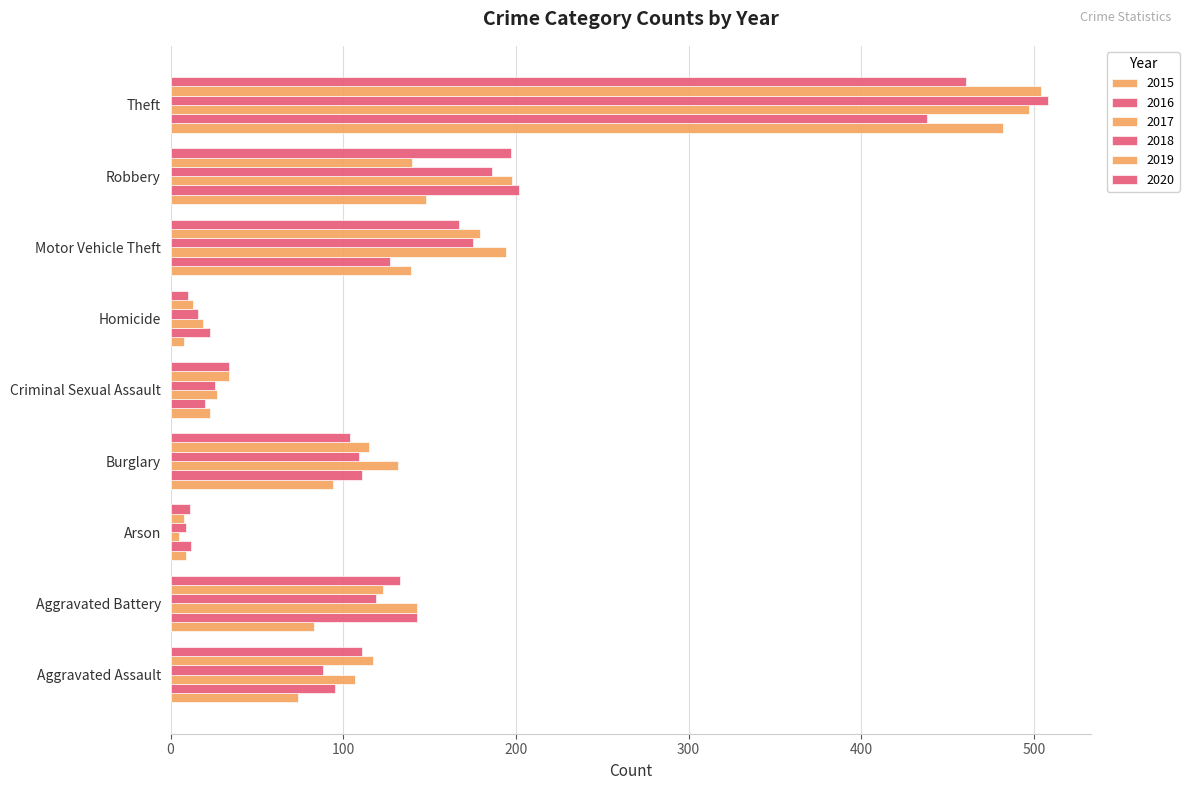

What is the value of the 2019 bar at the 7th from the left?

179